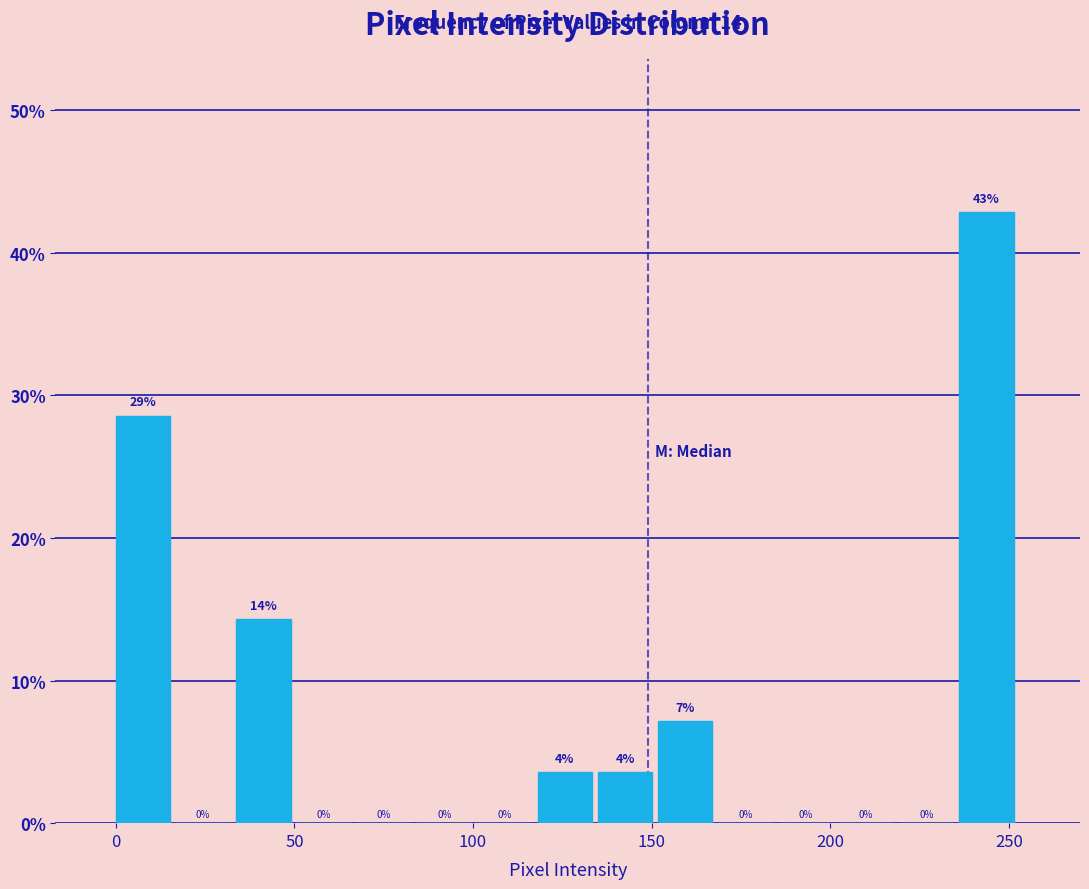

Around what value on the x-axis is the tallest bar? Give the approximate position of its centre, as read against the axis.

245